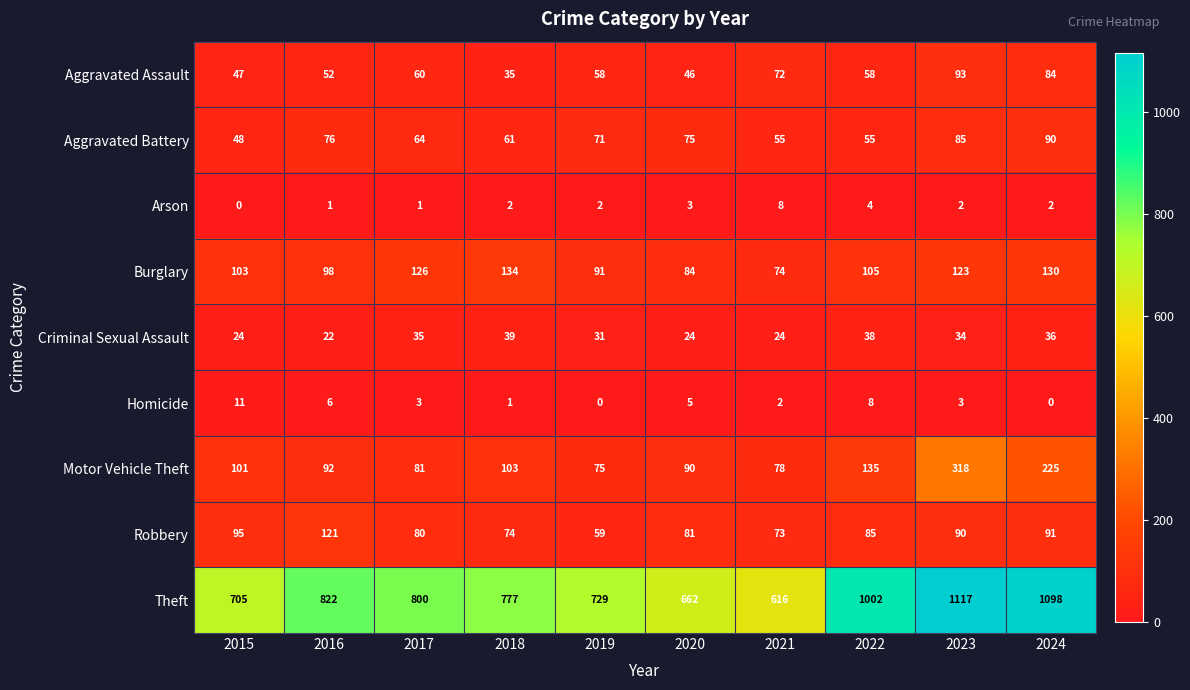

Which series changed the most between 2022 and 2024?

Theft